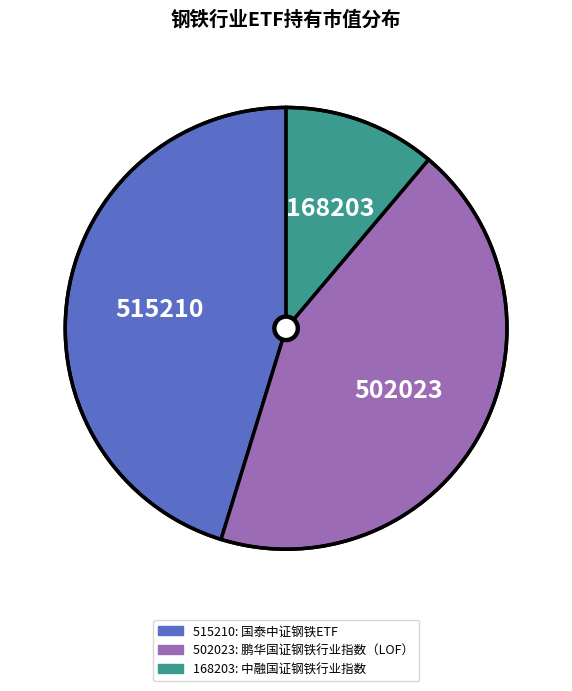

Is there any slice that represents more than half of the pie?

No